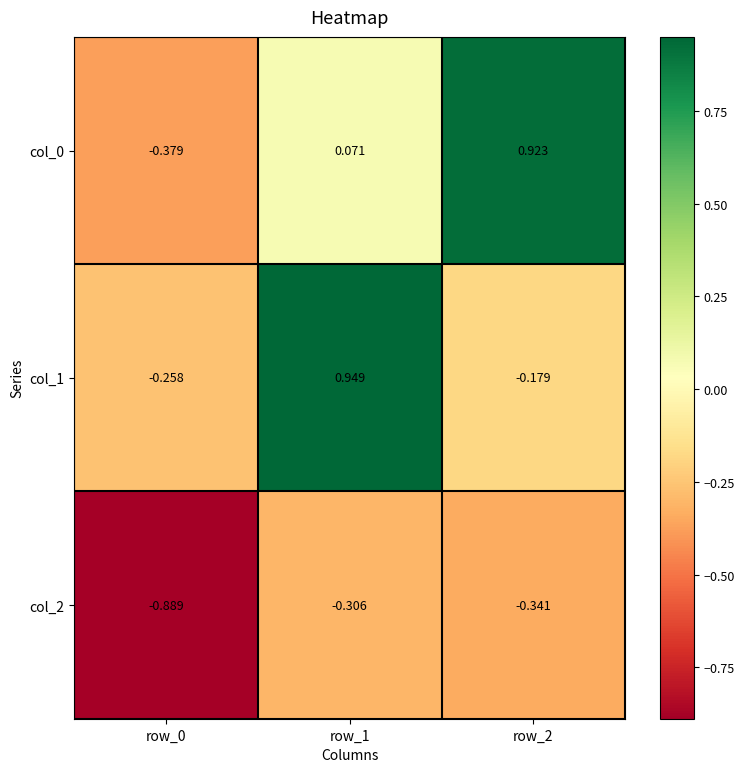

Count the number of categories in the chart.

3